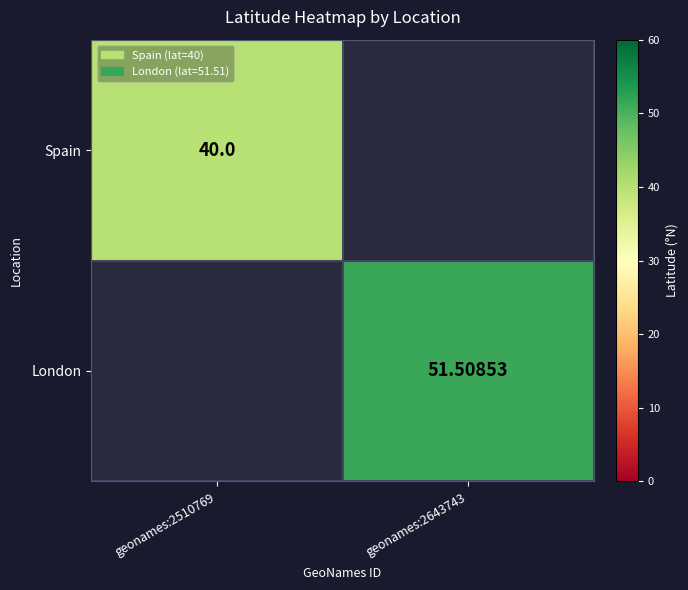

True or false: London has a value of 51.5 at geonames:2643743.

True